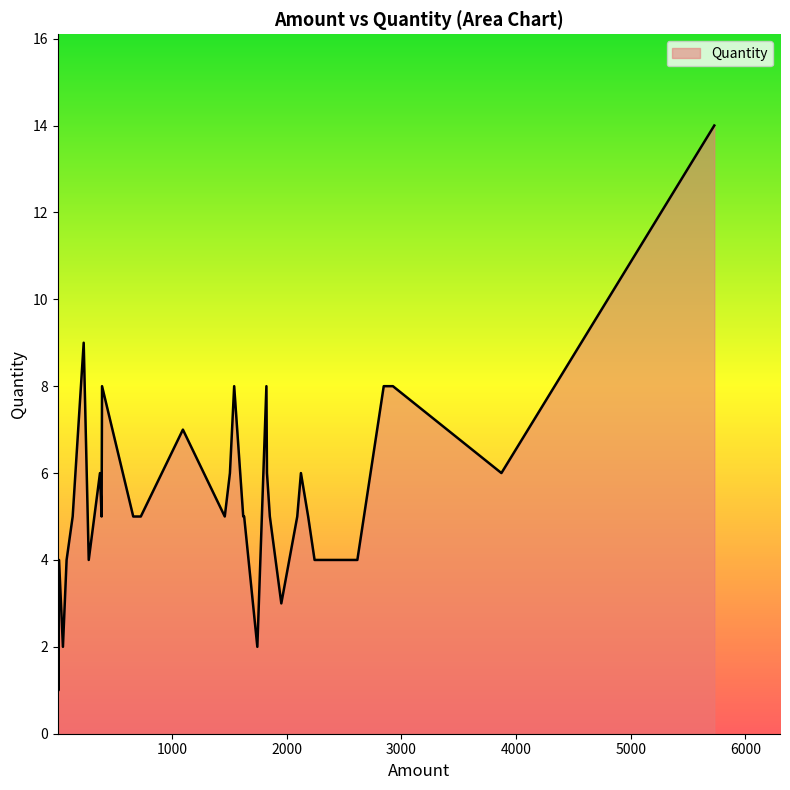

How many interior local valleys (lower than both neighbors) does the data have?

8